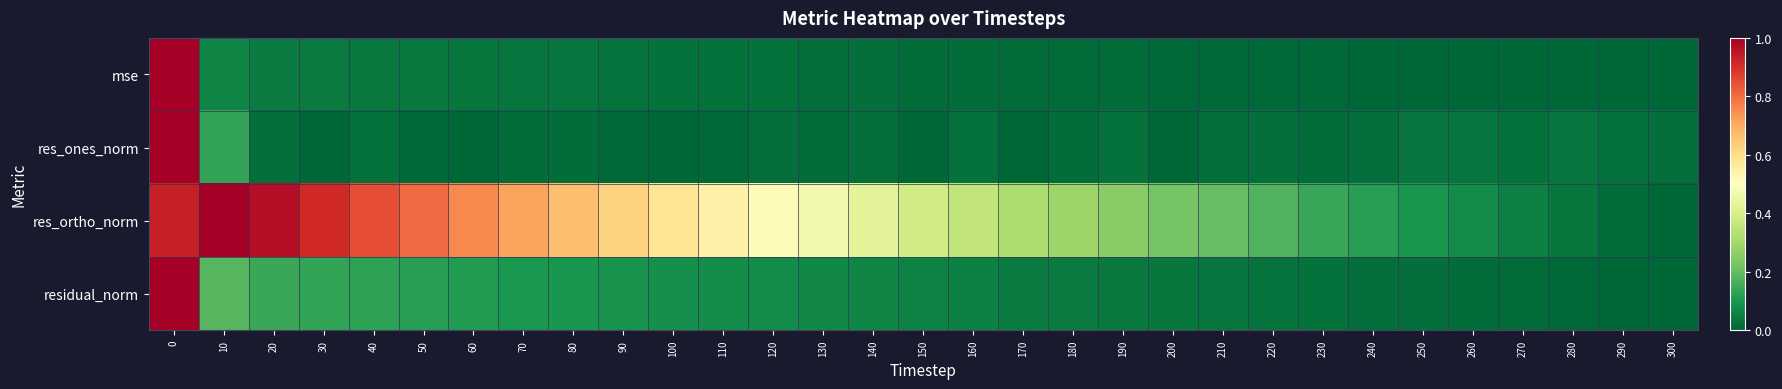

Reading left to right, list all the values displayed in this chart.

mse: 0=1.0	10=0.1	20=0.0	30=0.0	40=0.0	50=0.0	60=0.0	70=0.0	80=0.0	90=0.0	100=0.0	110=0.0	120=0.0	130=0.0	140=0.0	150=0.0	160=0.0	170=0.0	180=0.0	190=0.0	200=0.0	210=0.0	220=0.0	230=0.0	240=0.0	250=0.0	260=0.0	270=0.0	280=0.0	290=0.0	300=0.0
res_ones_norm: 0=1.0	10=0.1	20=0.0	30=0.0	40=0.0	50=0.0	60=0.0	70=0.0	80=0.0	90=0.0	100=0.0	110=0.0	120=0.0	130=0.0	140=0.0	150=0.0	160=0.0	170=0.0	180=0.0	190=0.0	200=0.0	210=0.0	220=0.0	230=0.0	240=0.0	250=0.0	260=0.0	270=0.0	280=0.0	290=0.0	300=0.0
res_ortho_norm: 0=0.9	10=1.0	20=1.0	30=0.9	40=0.9	50=0.8	60=0.8	70=0.7	80=0.7	90=0.6	100=0.6	110=0.5	120=0.5	130=0.5	140=0.4	150=0.4	160=0.4	170=0.3	180=0.3	190=0.3	200=0.2	210=0.2	220=0.2	230=0.1	240=0.1	250=0.1	260=0.1	270=0.1	280=0.0	290=0.0	300=0.0
residual_norm: 0=1.0	10=0.2	20=0.1	30=0.1	40=0.1	50=0.1	60=0.1	70=0.1	80=0.1	90=0.1	100=0.1	110=0.1	120=0.1	130=0.1	140=0.1	150=0.1	160=0.1	170=0.0	180=0.0	190=0.0	200=0.0	210=0.0	220=0.0	230=0.0	240=0.0	250=0.0	260=0.0	270=0.0	280=0.0	290=0.0	300=0.0